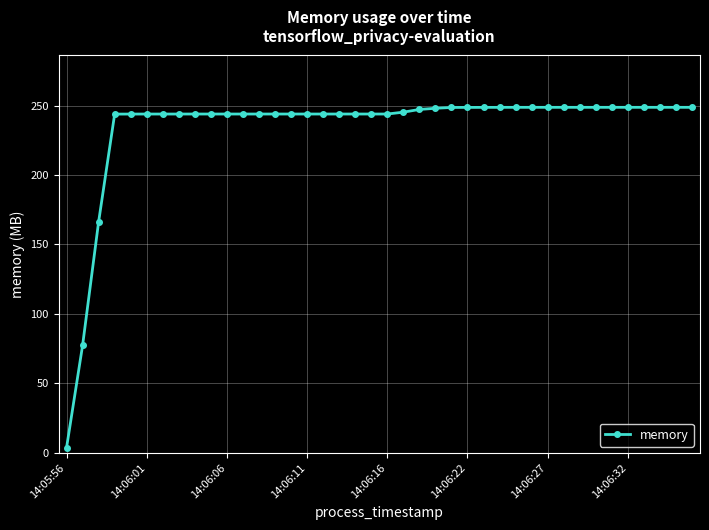

What is the greatest value displayed?

248.7